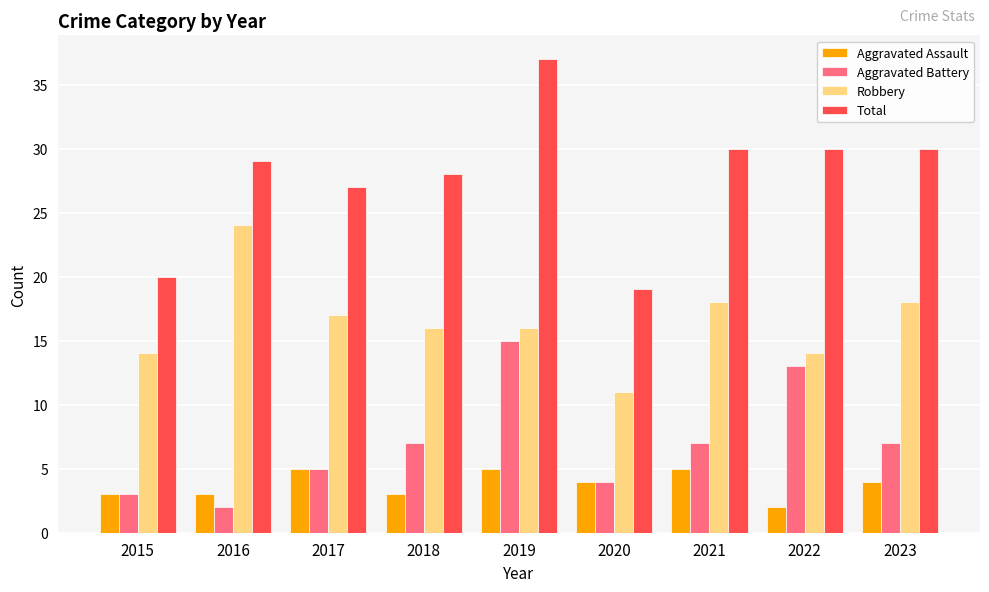

Which series has the largest range (max minus min)?

Total